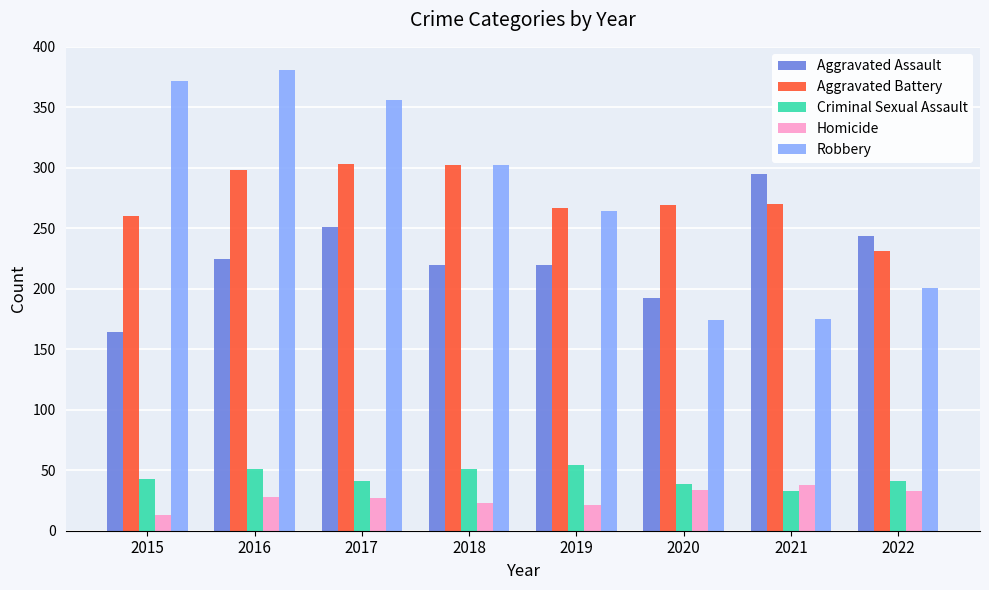

How many distinct data groups are displayed?

5